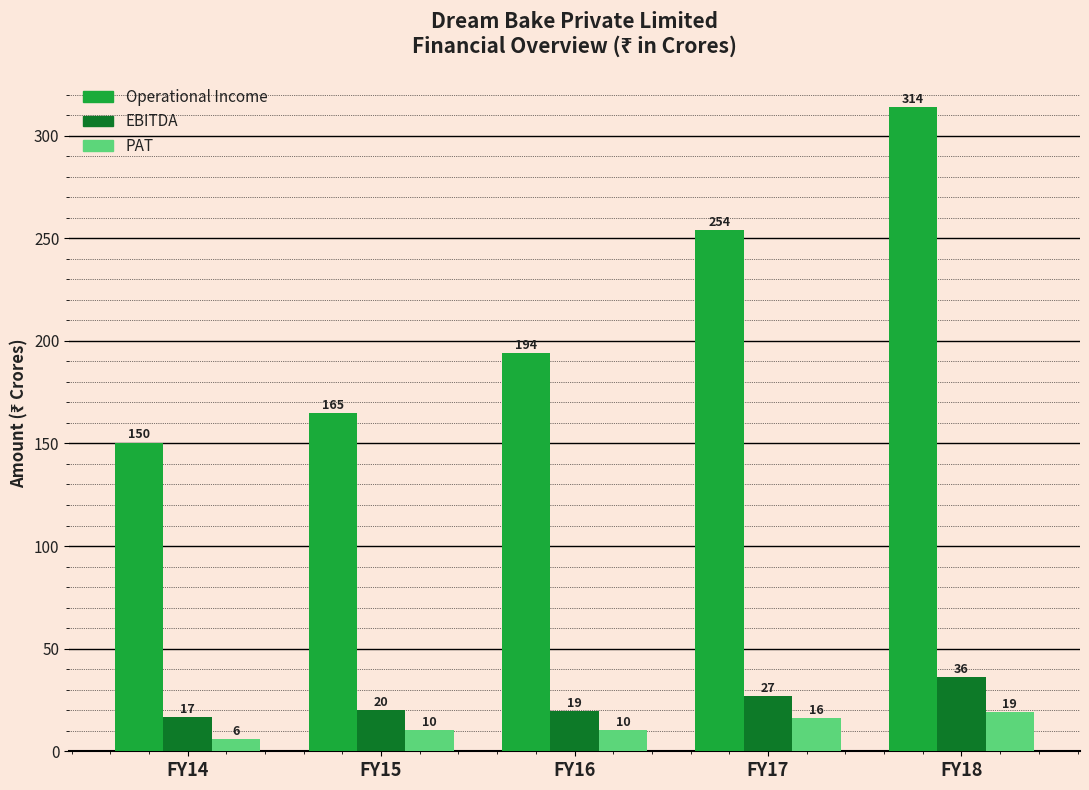

True or false: PAT has a value of 10.2 at FY16.

True